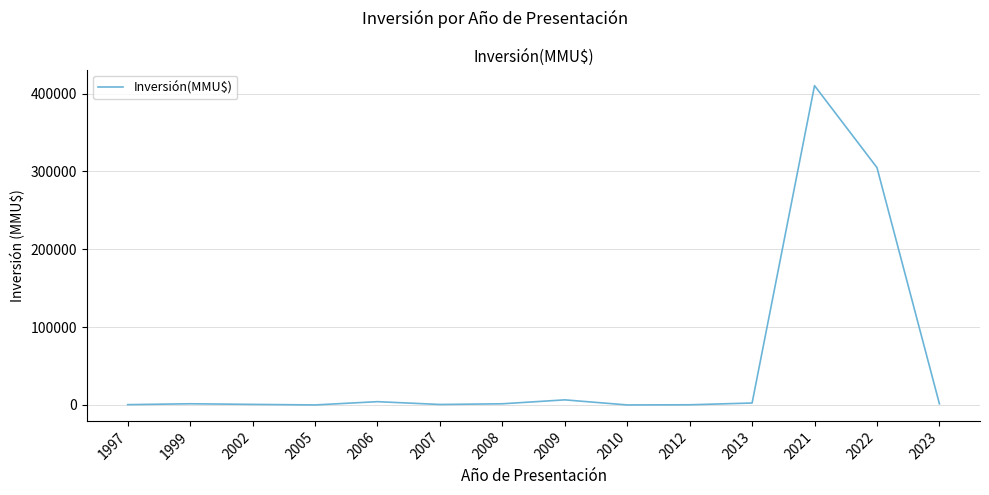

Where is the data nearest to the value 205160?

2022